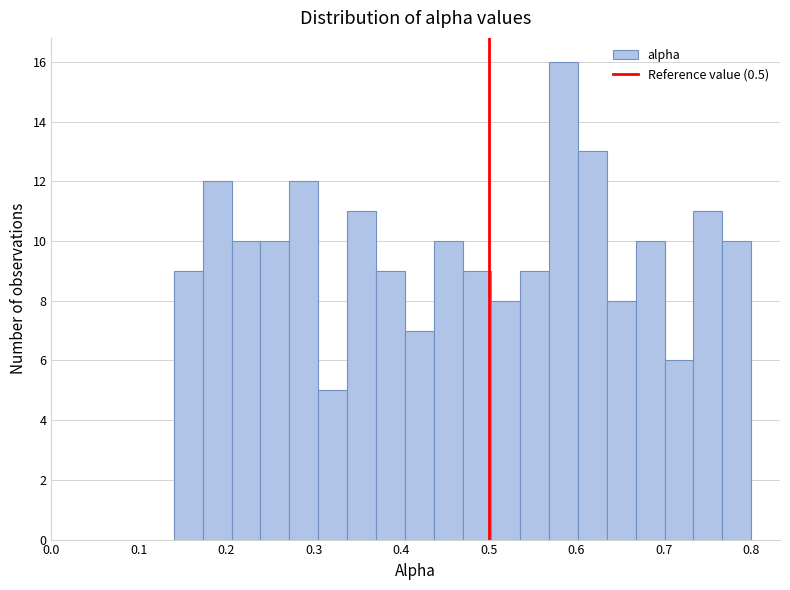

Read against the x-axis, roughly where is the centre of the tallest bar?

0.59